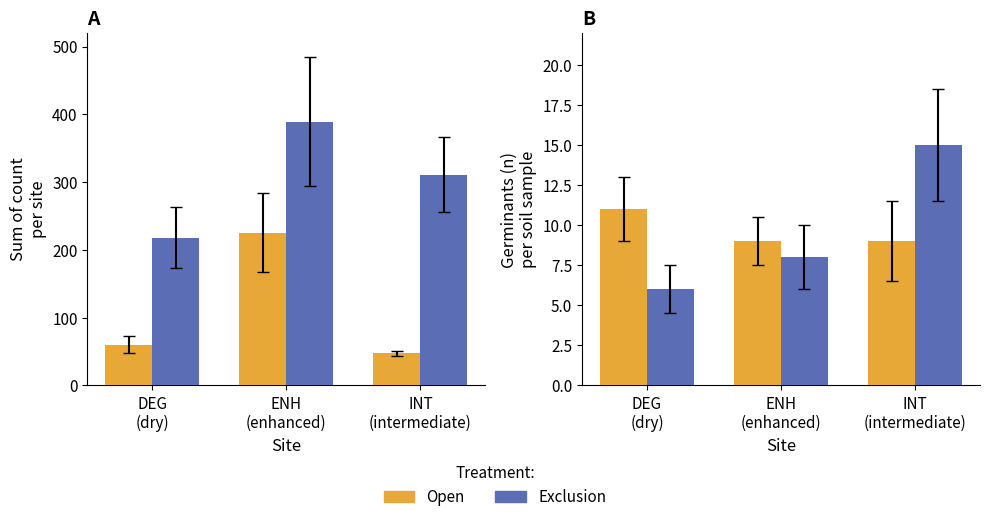

At which label does Open reach its peak?

DEG
(dry)